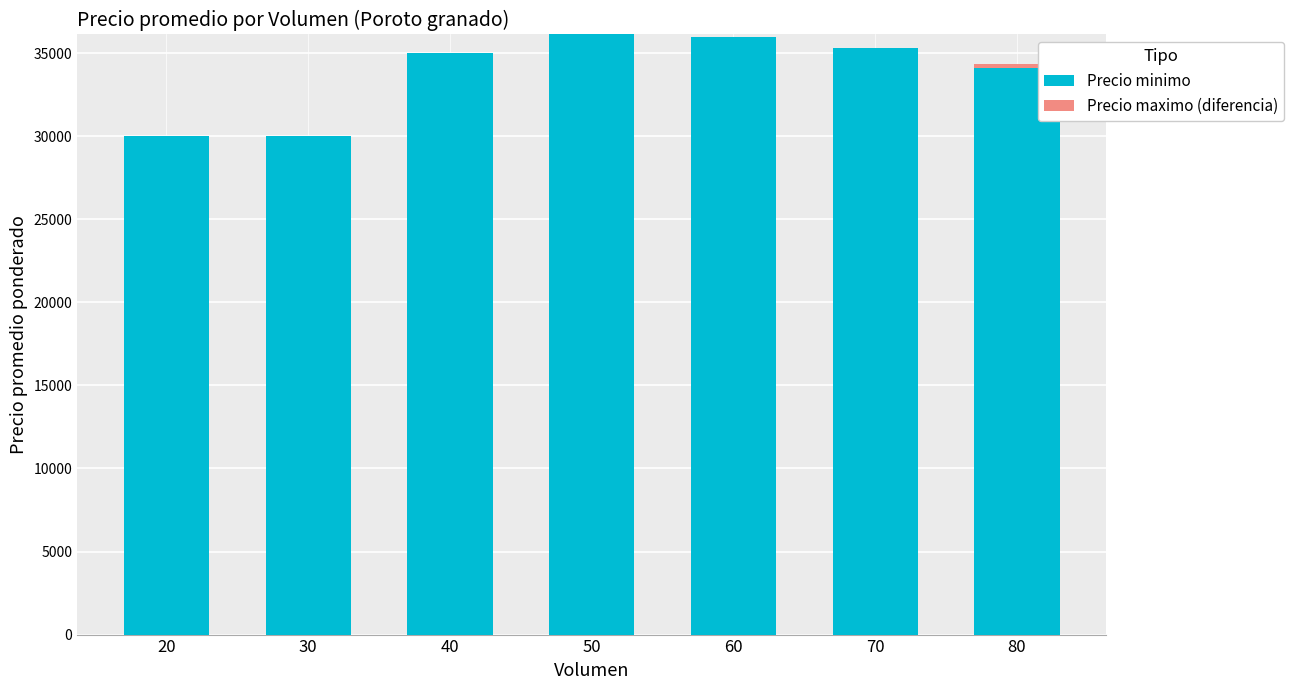

The value of Precio minimo at 70 is 35333. True or false?

True